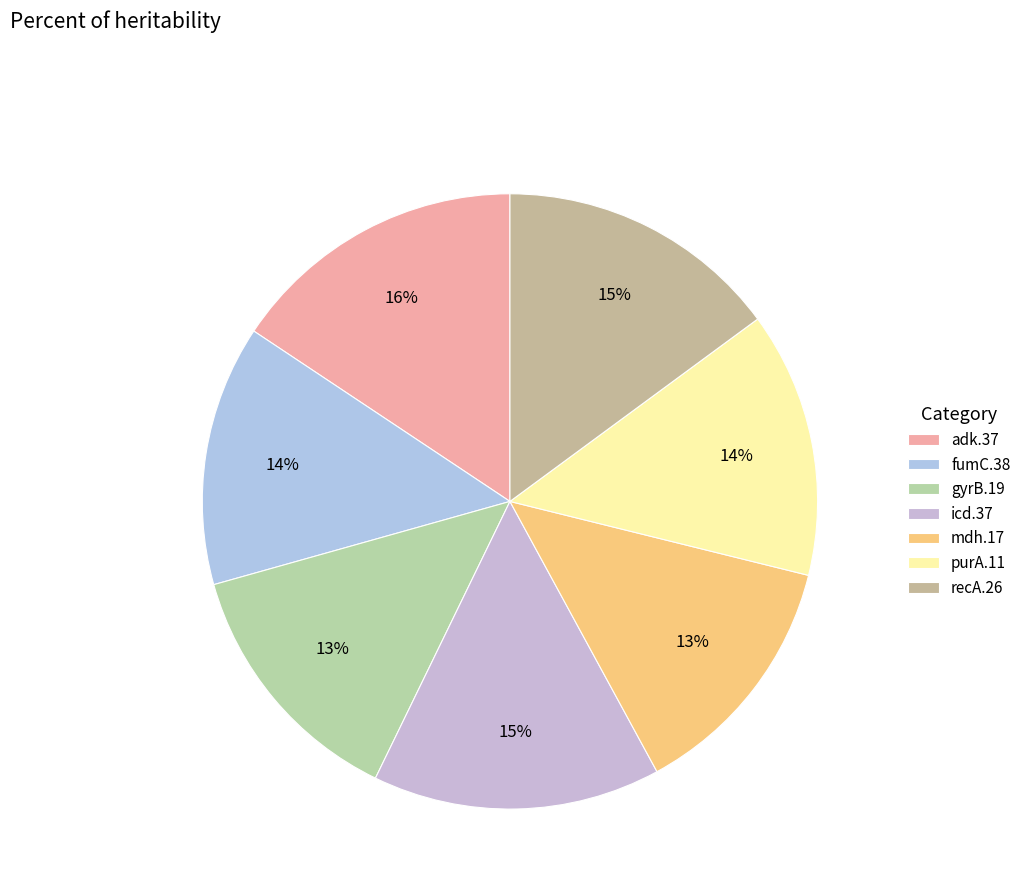

To the nearest percent, what is the difference between the purA.11 and mdh.17 slice percentages?

1%